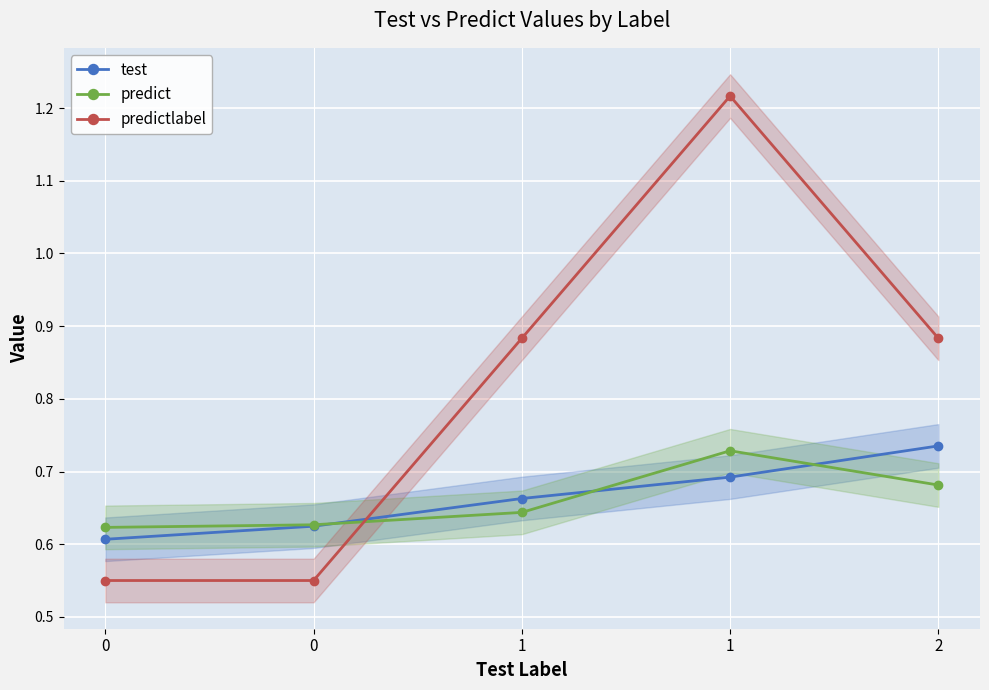

Is the value of predictlabel at 0 greater than the value of predict at 1?

No